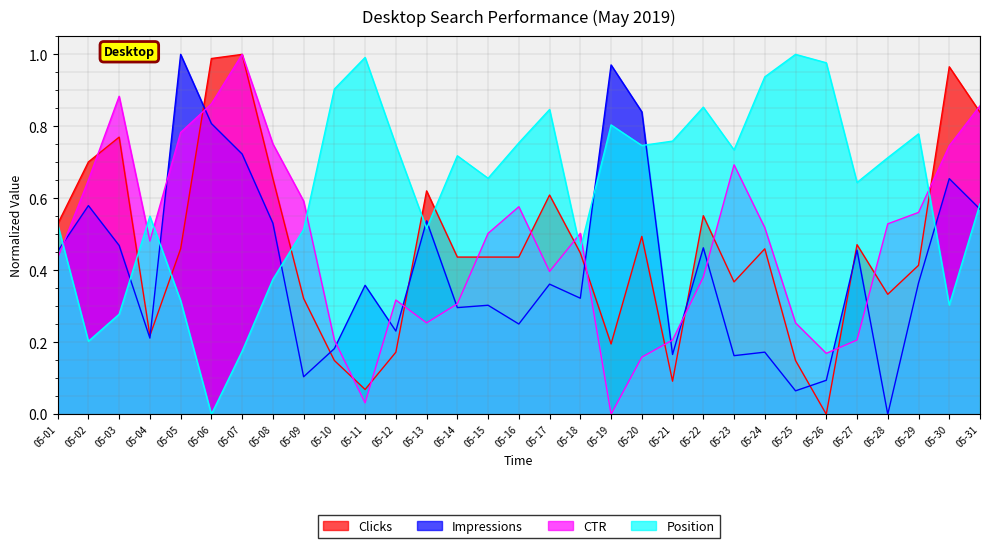

What is the average value of the Clicks series?

0.5